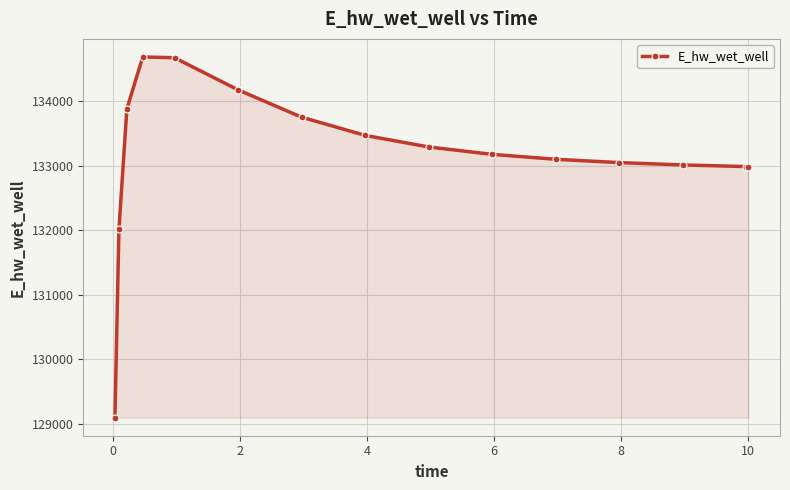

What is the difference between the maximum and minimum values?

5594.4